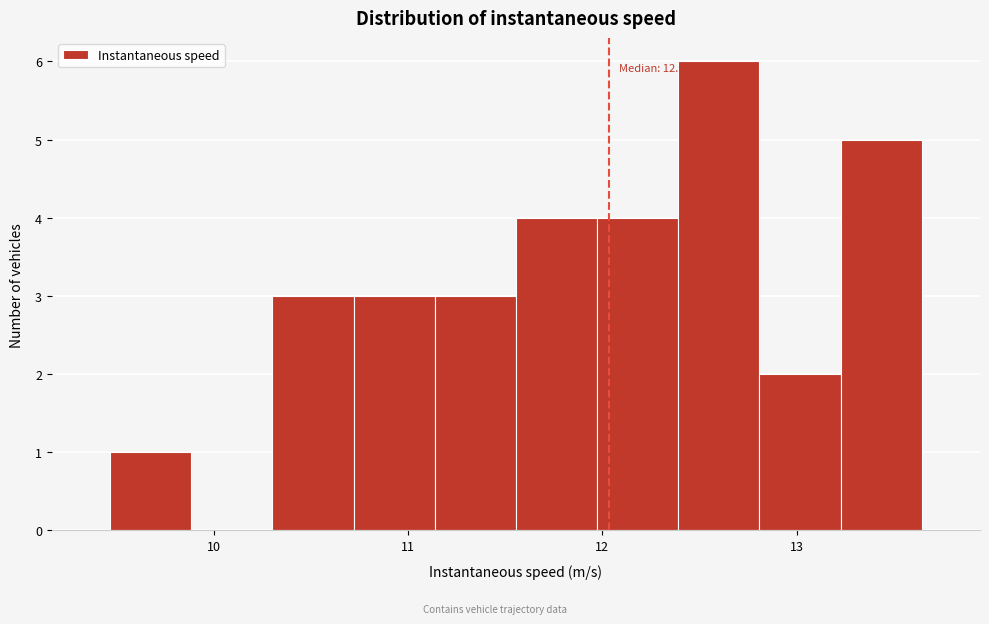

Which range on the x-axis has the tallest bar?

12.4 to 12.8